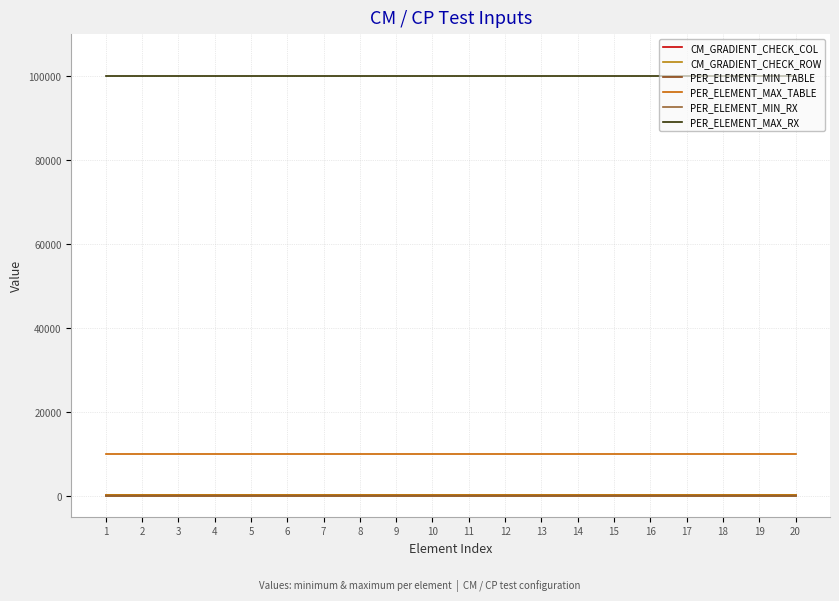

How many lines are shown in the chart?

6